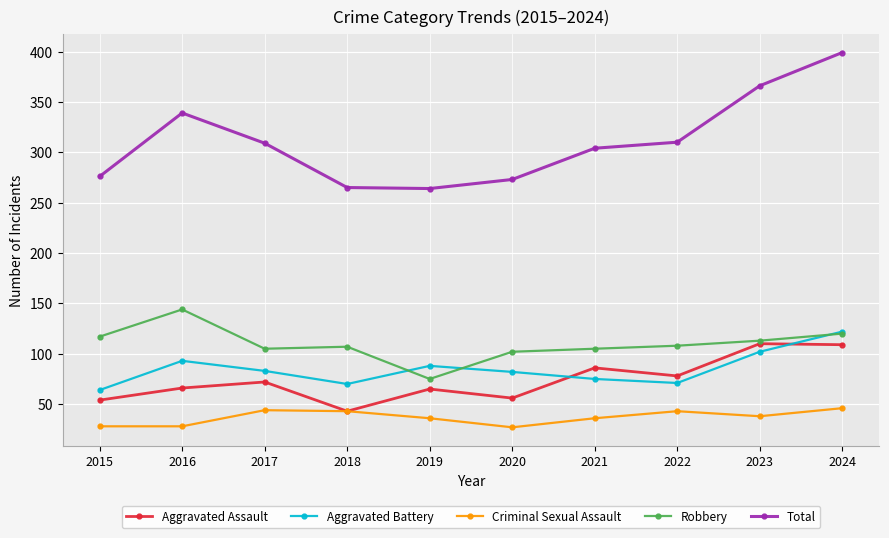

What is the value of the Aggravated Assault point at the 10th from the left?

109